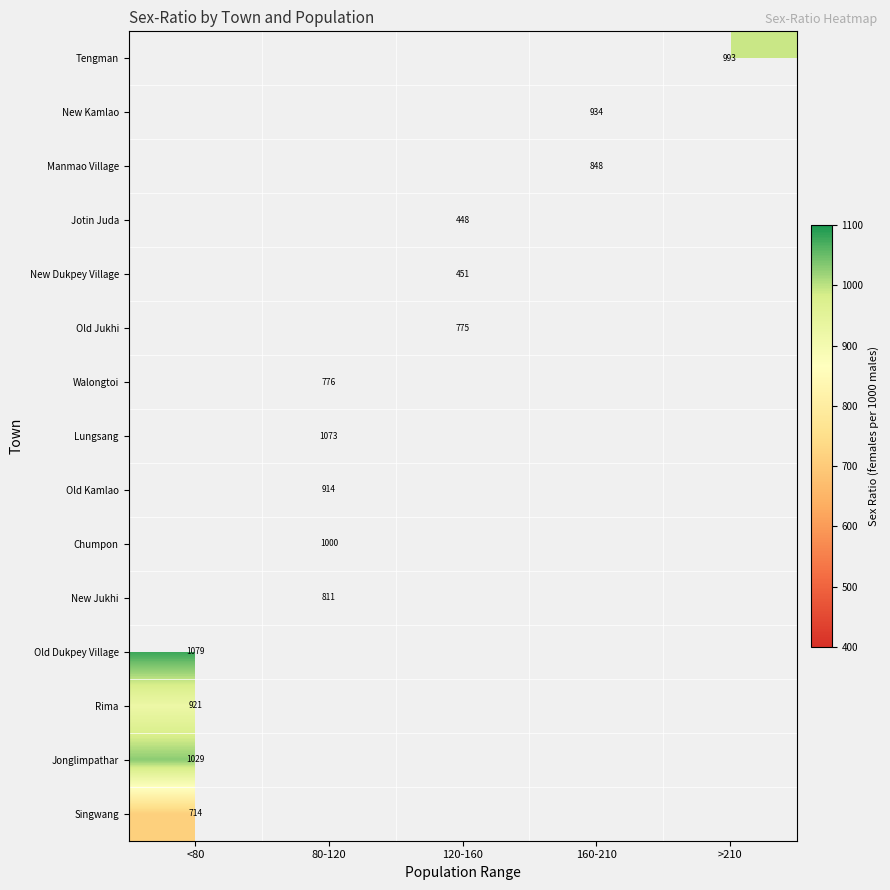

Which category has the lowest value across all series?

120-160